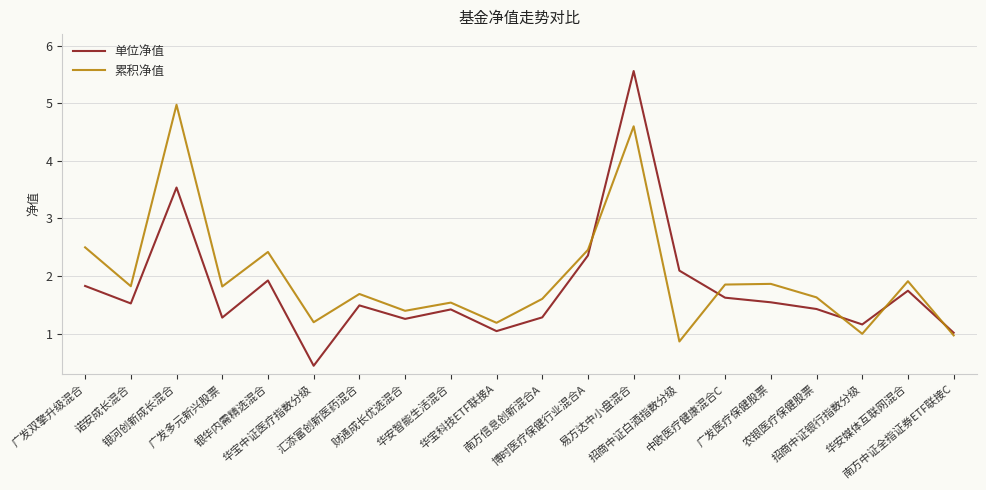

What is the difference between the maximum and minimum values in the 累积净值 series?

4.1